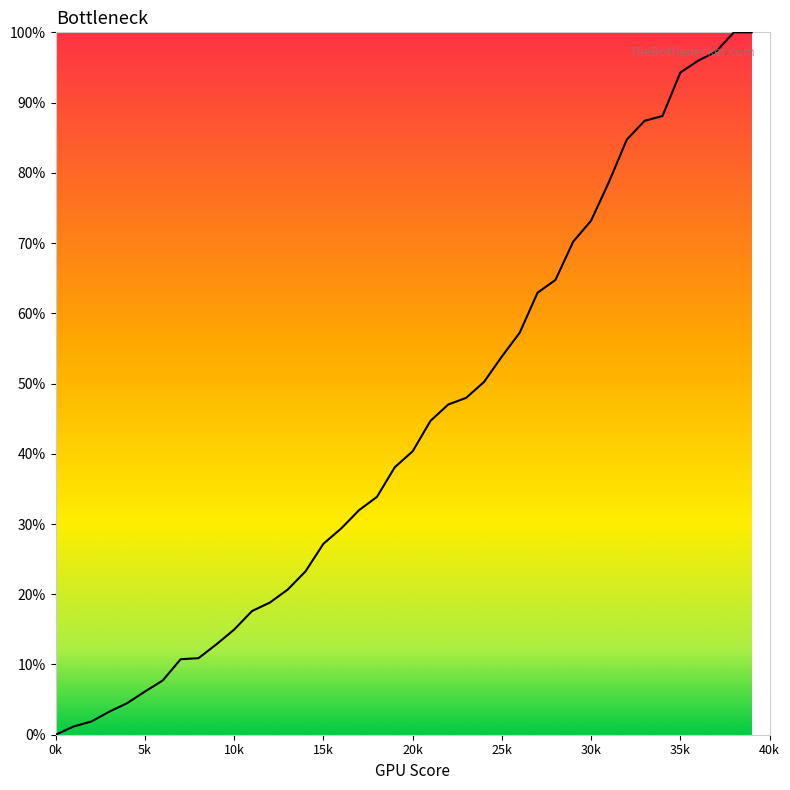

What is the difference between the maximum and minimum values?

100.0